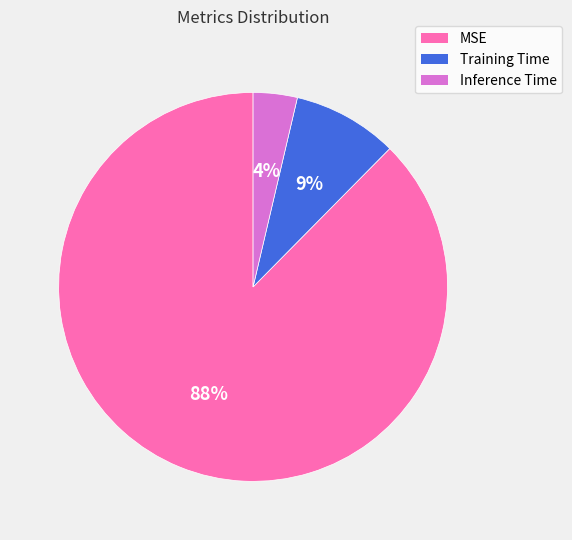

To the nearest percent, what percentage of the pie is Inference Time?

4%